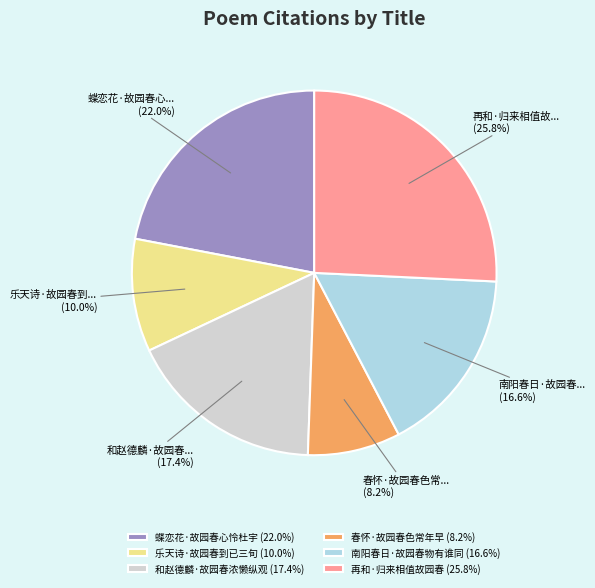

Rank the categories by value from lowest to highest.

春怀·故园春色常年早, 乐天诗·故园春到已三旬, 南阳春日·故园春物有谁同, 和赵德麟·故园春浓懒纵观, 蝶恋花·故园春心怜杜宇, 再和·归来相值故园春